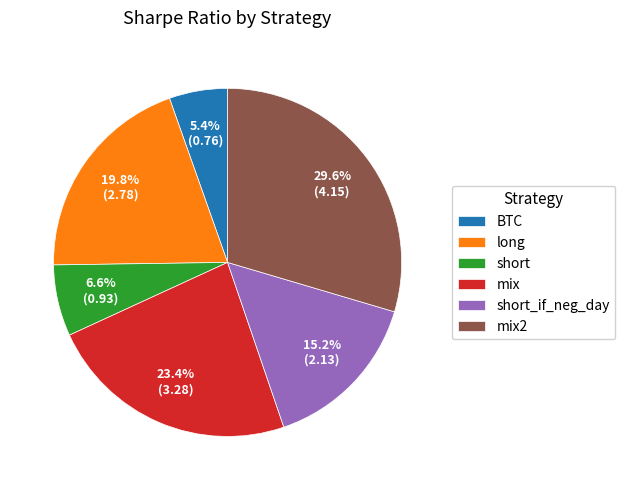

What is the smallest slice in the pie chart?

BTC